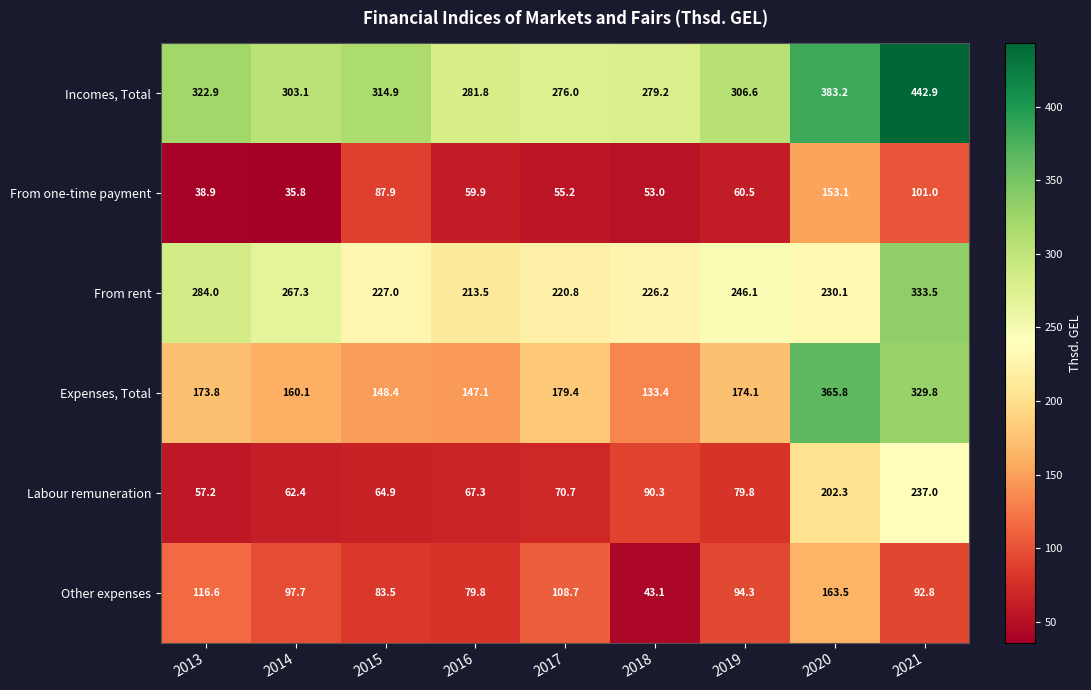

Where does the Labour remuneration series first go above 70?

2017